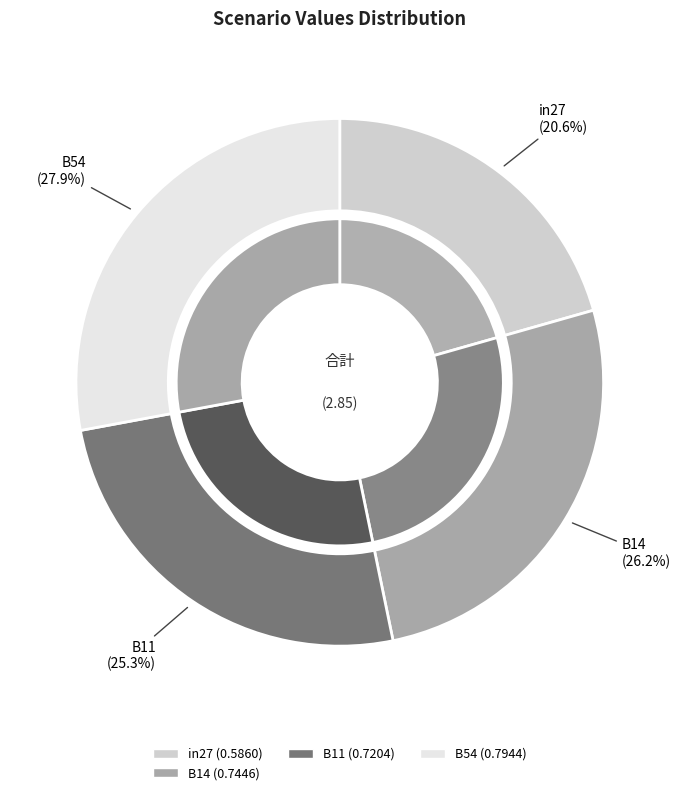

To the nearest percent, what portion does in27 represent?

21%